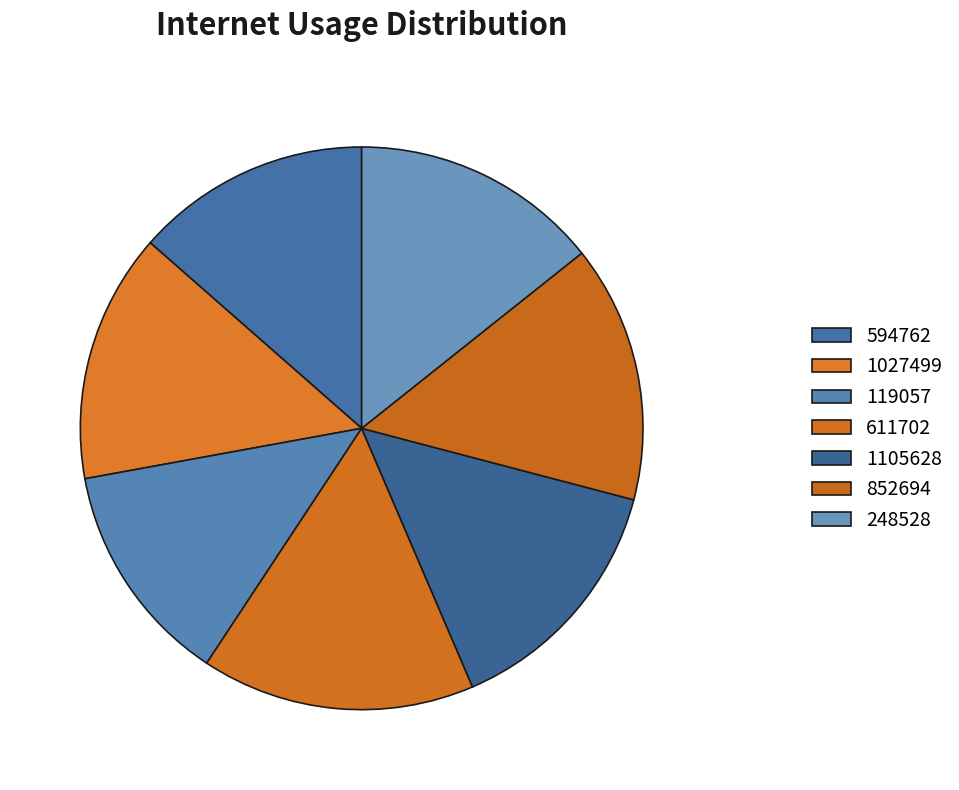

How many segments does this pie chart have?

7